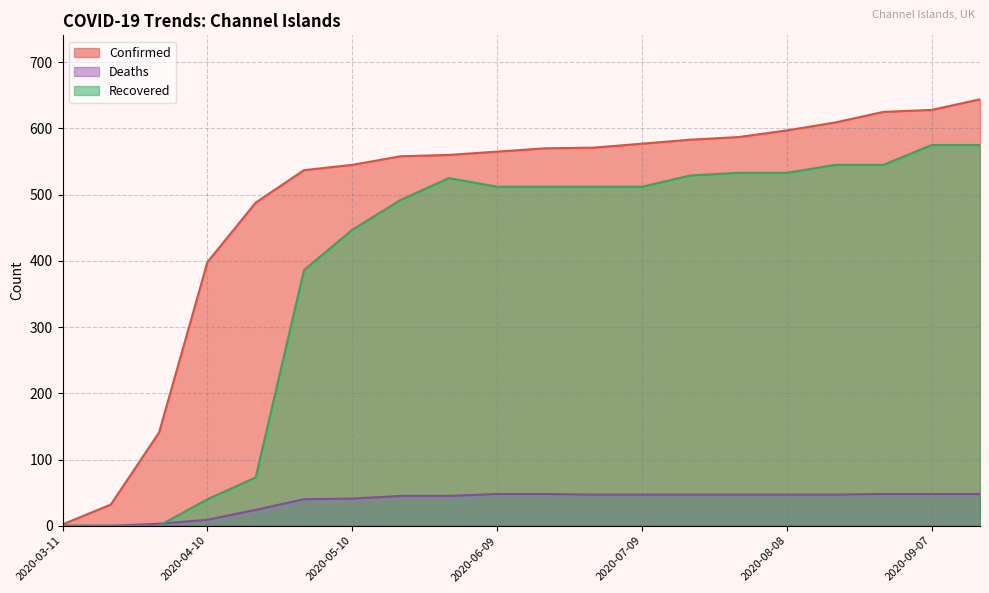

What is the label of the 11th point from the left?

2020-06-19